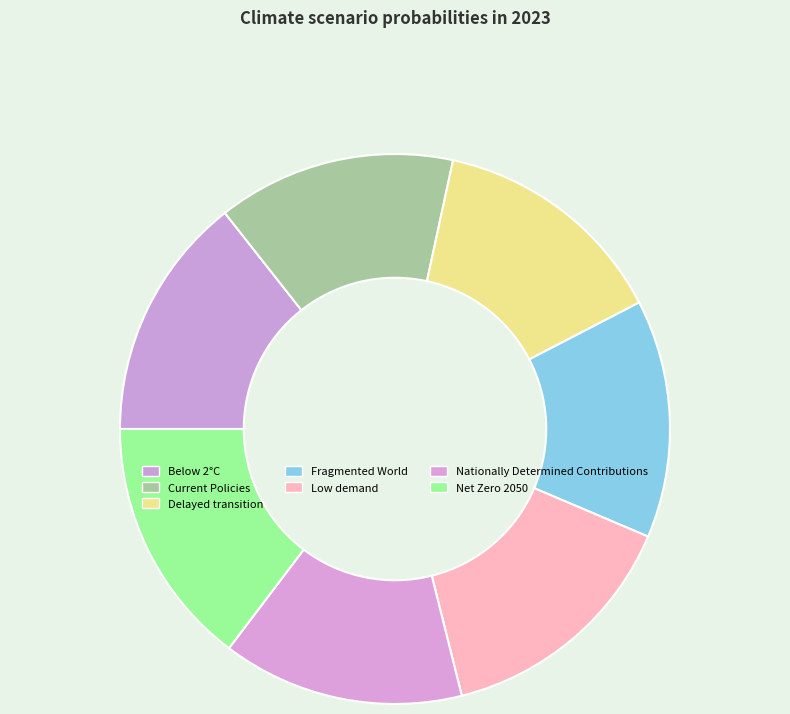

How many slices are in this pie chart?

7